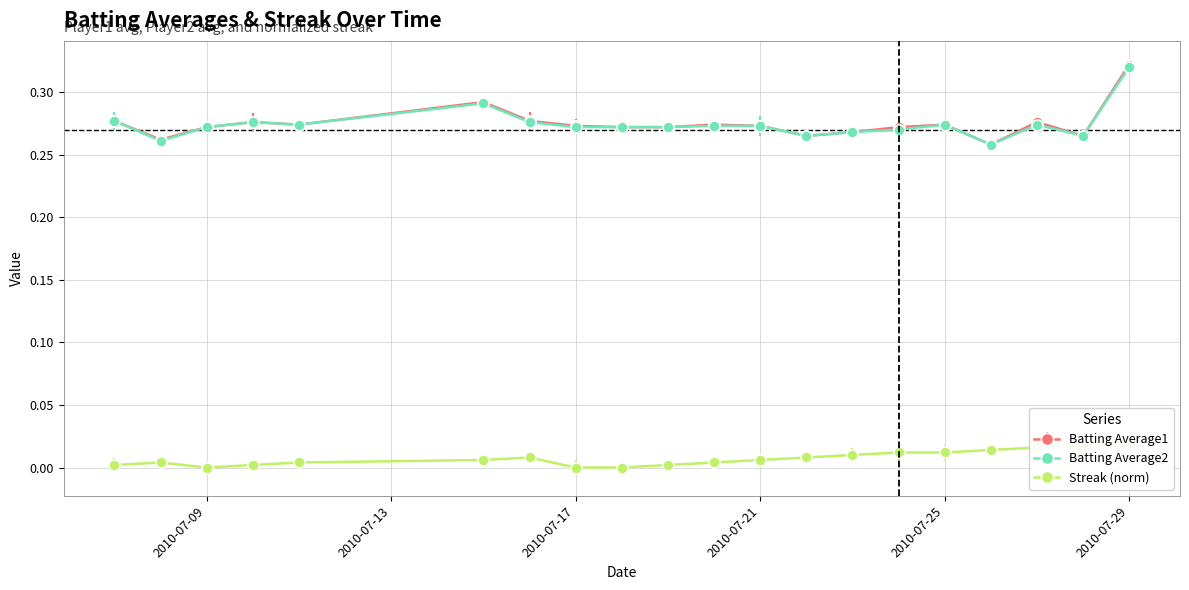

What is the greatest value displayed?

0.3